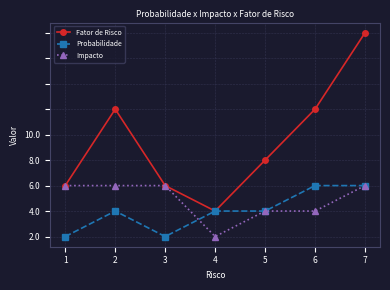

What are all the series names shown in the legend?

Fator de Risco, Probabilidade, Impacto